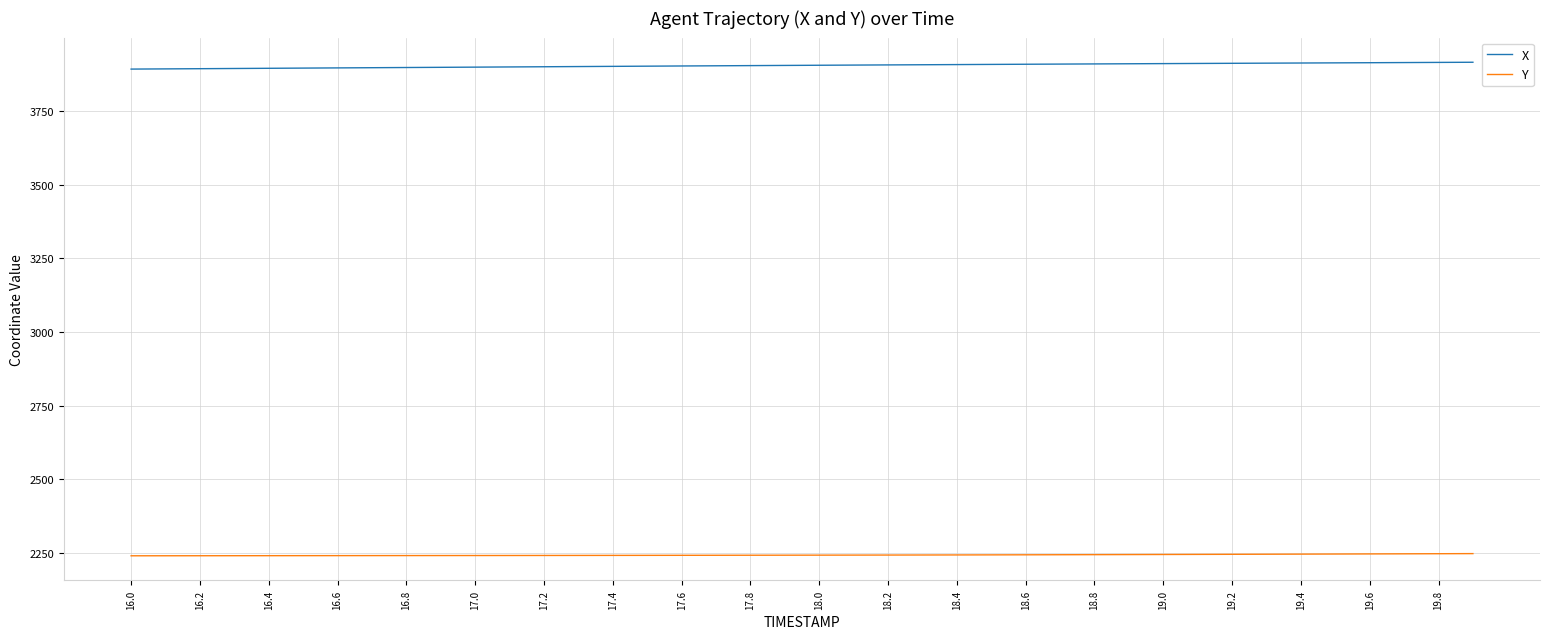

Rank the series by their average value, from highest to lowest.

X, Y